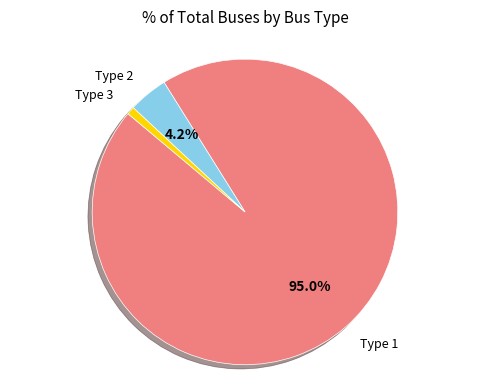

Does any single category account for the majority?

Yes